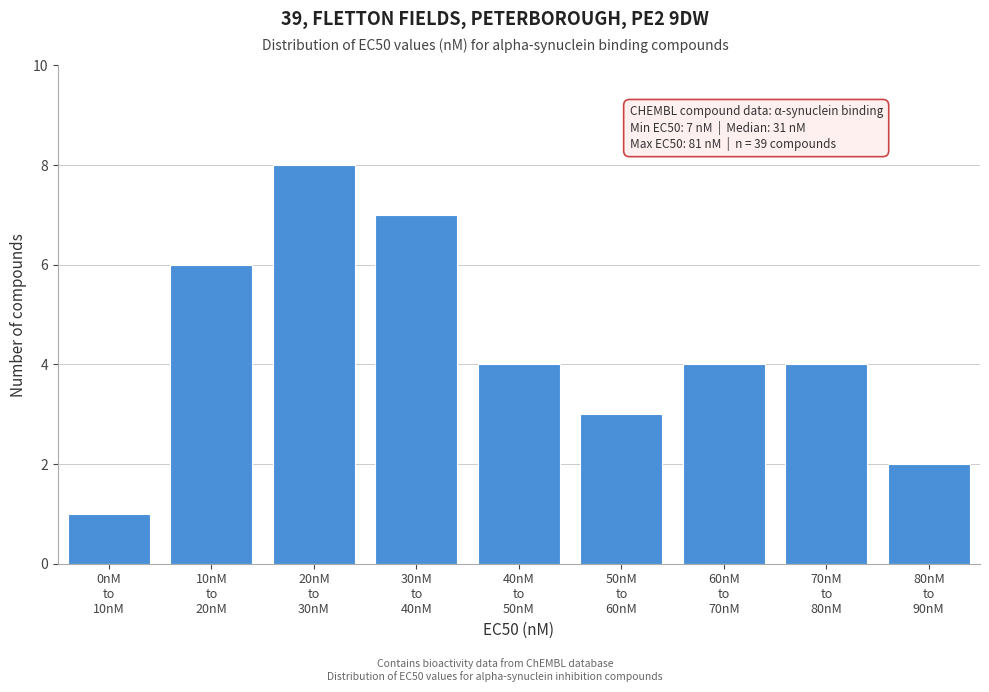

Reading left to right, what are all the values shown in this chart?

1	6	8	7	4	3	4	4	2